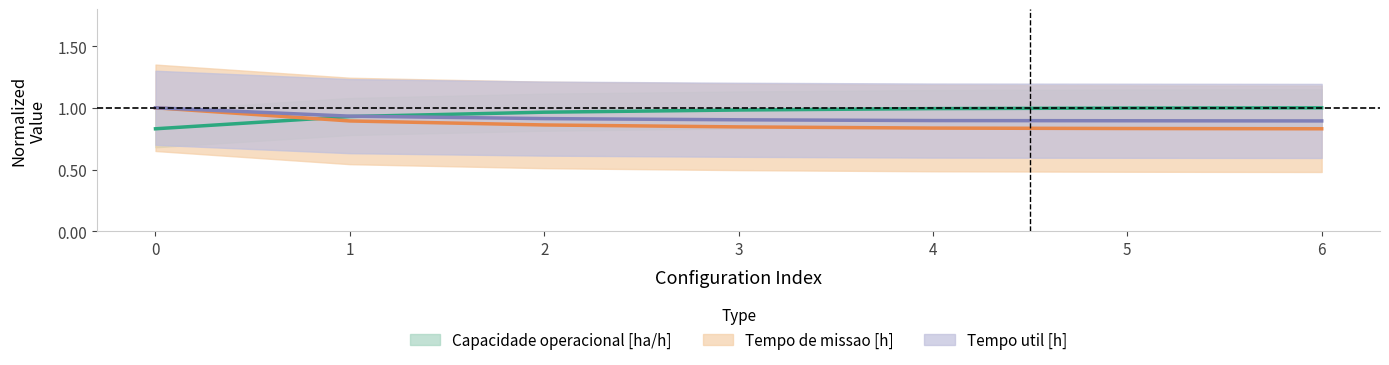

List the labels in order of Capacidade operacional [ha/h] value, smallest first.

0, 1, 2, 3, 4, 5, 6